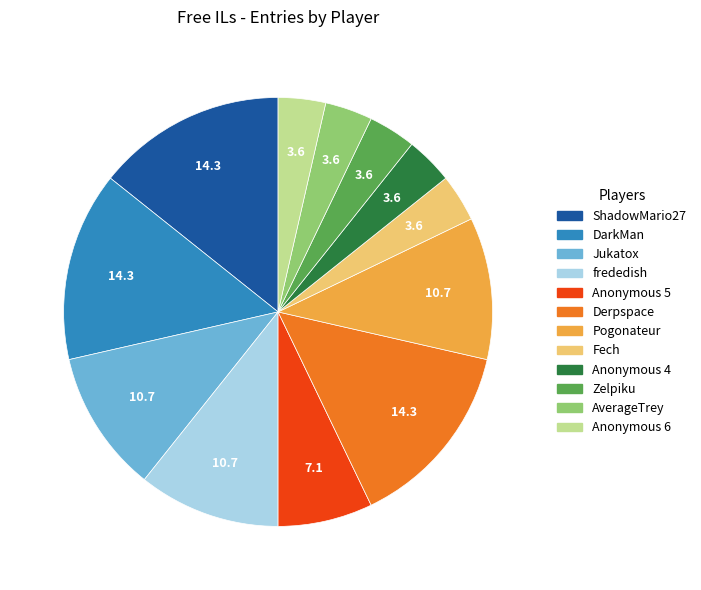

Is Anonymous 5 the majority of the pie?

No